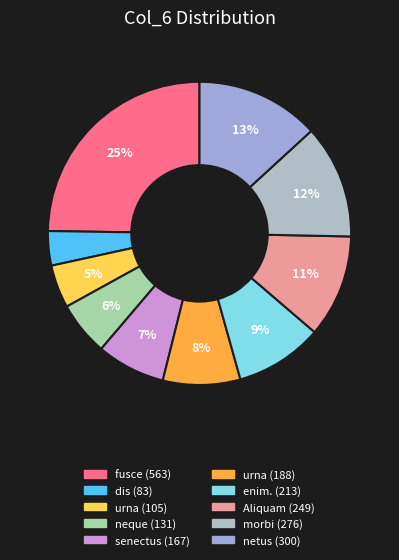

How many slices are in this pie chart?

10